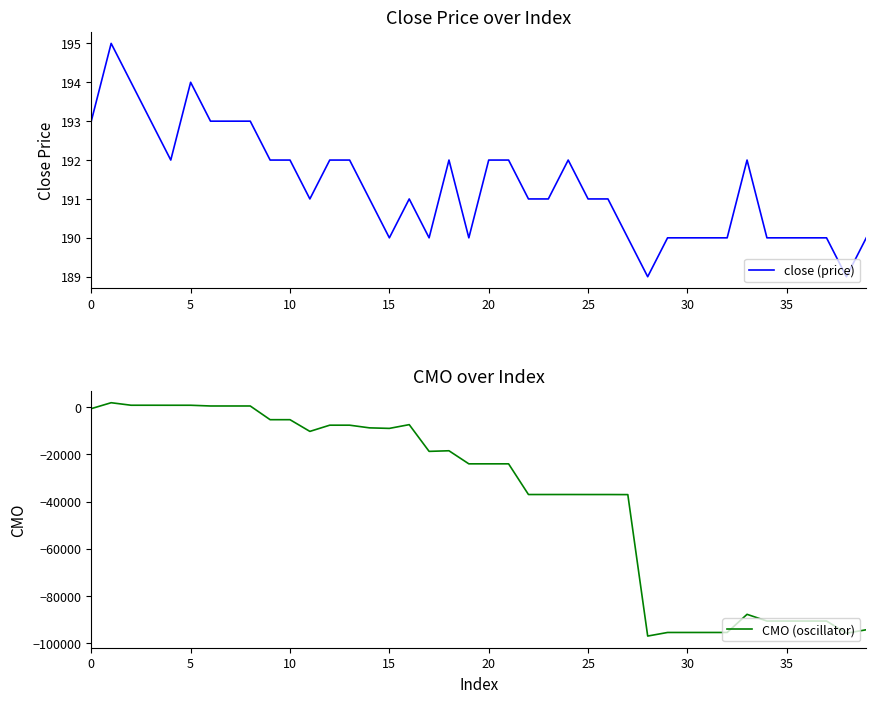

What is the sum of the close (price) values at 29 and 31?

380.0